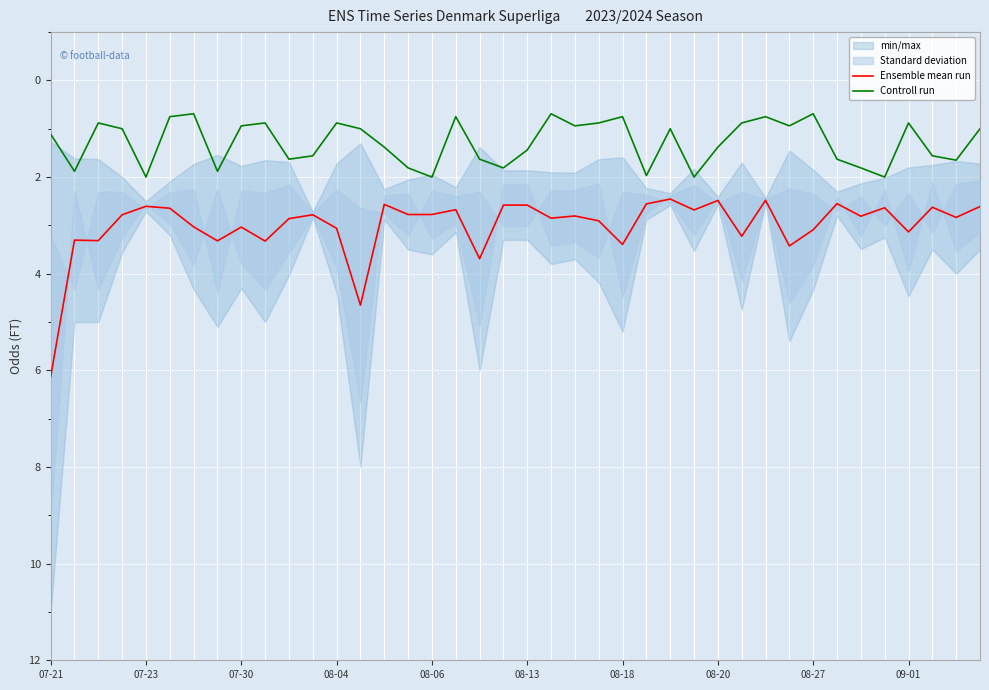

Reading left to right, what are all the values shown in this chart?

Ensemble mean run: 6.1	3.3	3.3	2.8	2.6	2.6	3.0	3.3	3.0	3.3	2.9	2.8	3.1	4.7	2.6	2.8	2.8	2.7	3.7	2.6	2.6	2.8	2.8	2.9	3.4	2.6	2.5	2.7	2.5	3.2	2.5	3.4	3.1	2.5	2.8	2.6	3.1	2.6	2.8	2.6
Controll run: 1.1	1.9	0.9	1.0	2.0	0.8	0.7	1.9	0.9	0.9	1.6	1.6	0.9	1.0	1.4	1.8	2.0	0.8	1.6	1.8	1.4	0.7	0.9	0.9	0.8	2.0	1.0	2.0	1.4	0.9	0.8	0.9	0.7	1.6	1.8	2.0	0.9	1.6	1.6	1.0